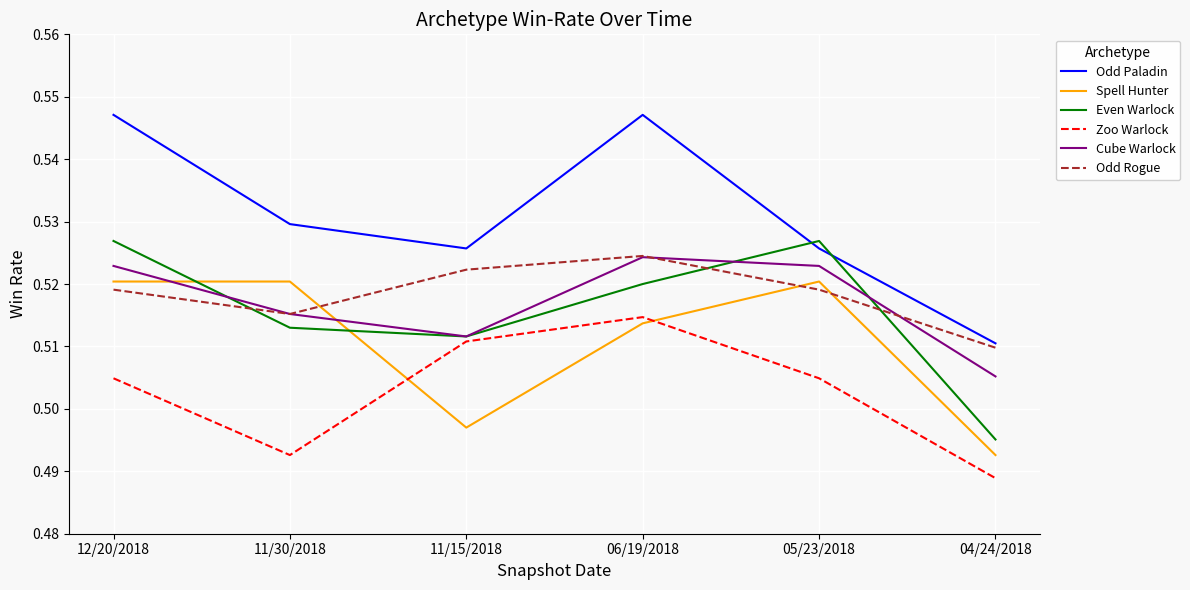

Is the value of Zoo Warlock at 12/20/2018 greater than the value of Cube Warlock at 05/23/2018?

No